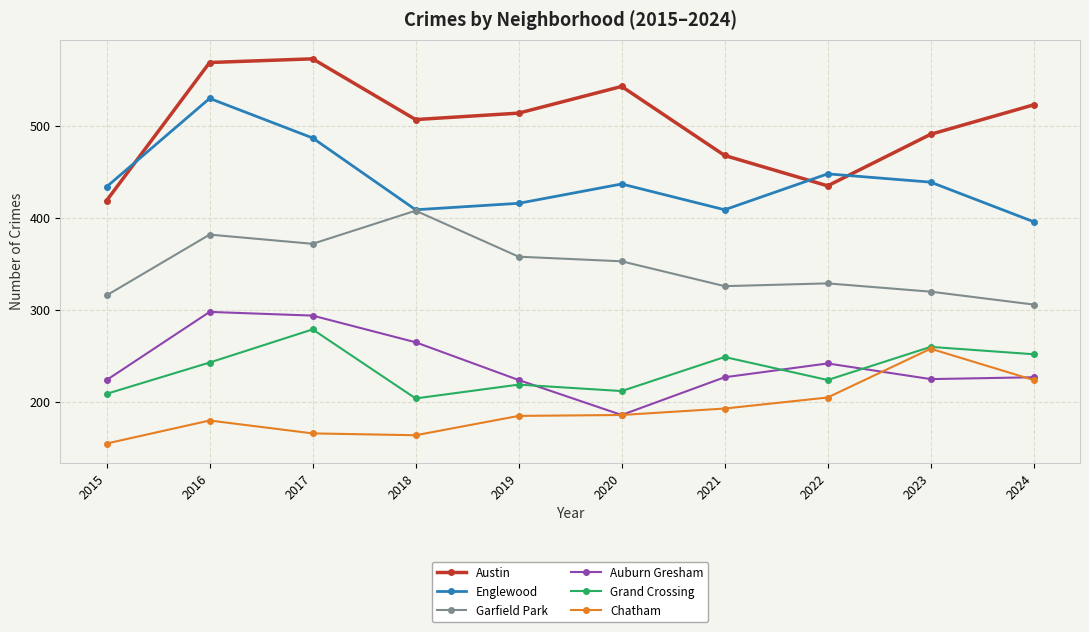

What is the difference between the maximum and minimum values in the Grand Crossing series?

75